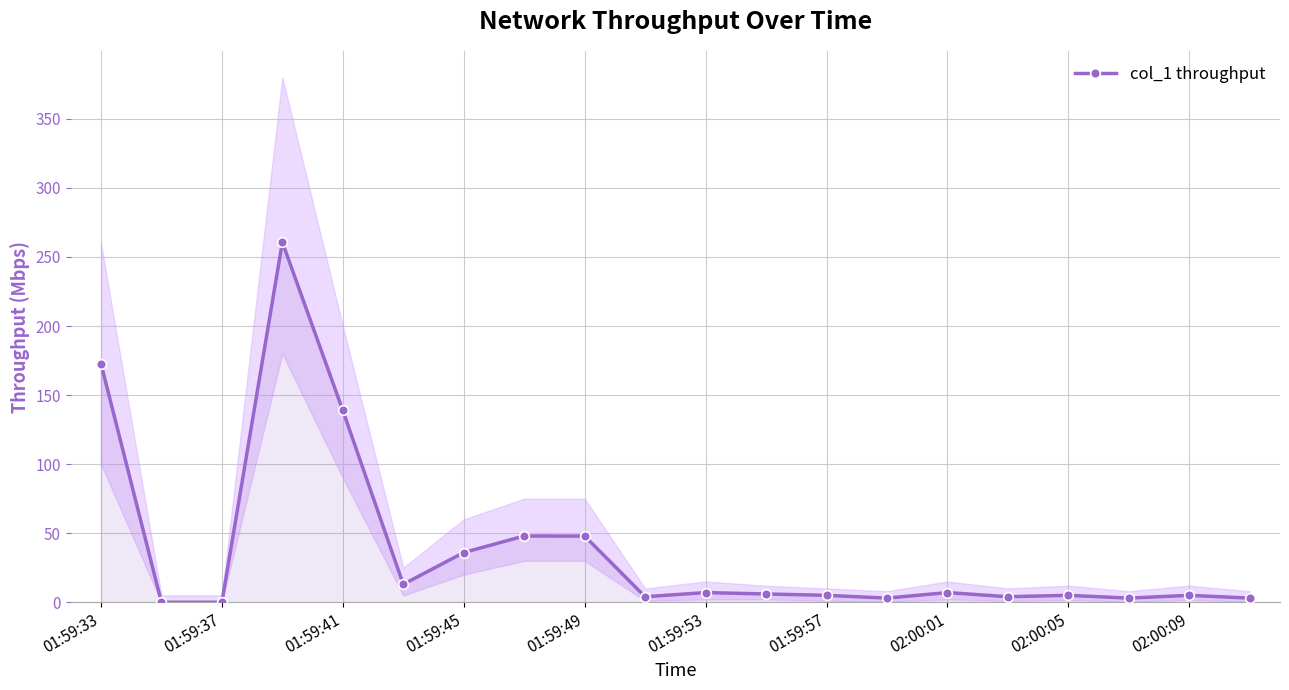

True or false: col_1 throughput has more than 1 points higher than both neighbors.

True